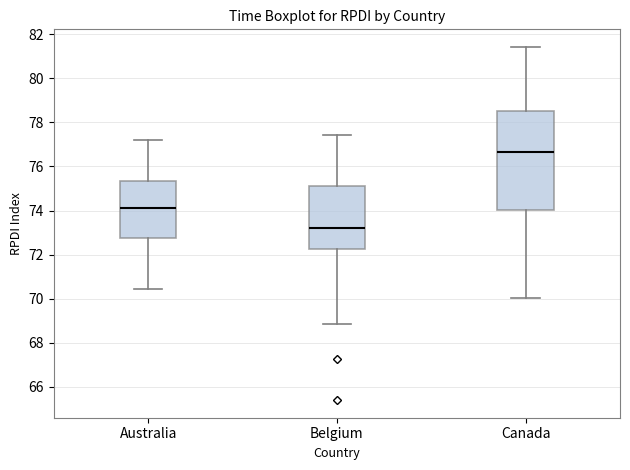

Where does the upper whisker of the box for Belgium end on the y-axis? The values are not printed on the chart, so give them approximately, as read against the axis.

77.4